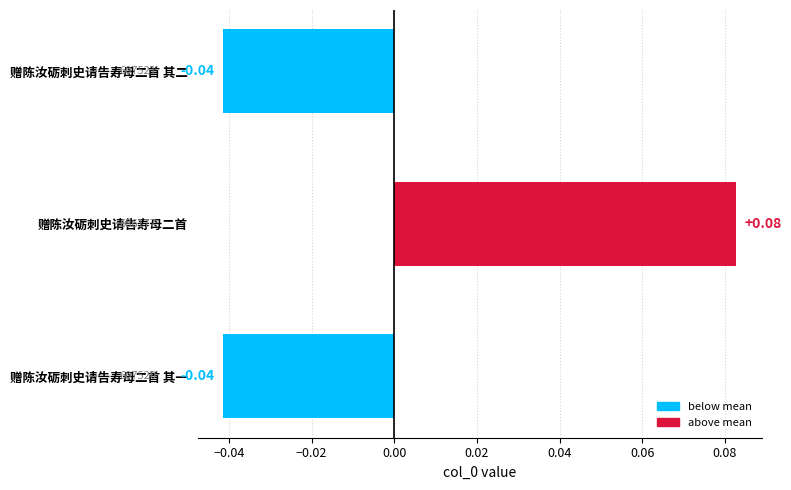

At which category does the chart reach its peak across all series?

赠陈汝砺刺史请告寿母二首